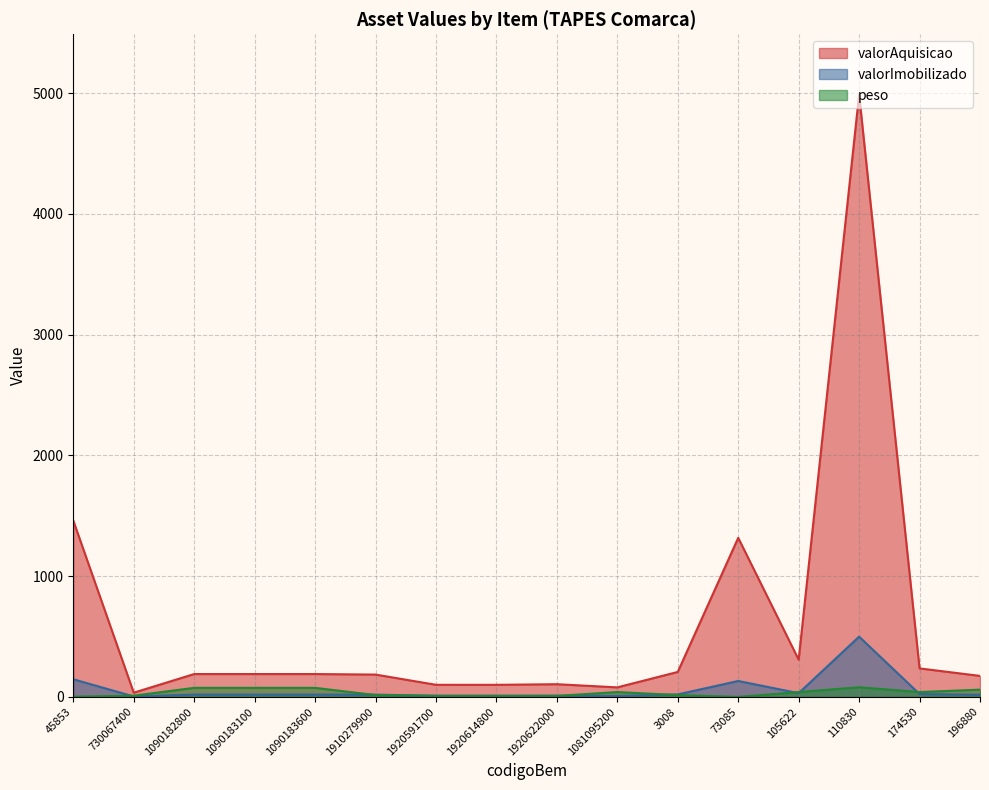

List the labels in order of peso value, smallest first.

73085, 45853, 1920591700, 1920614800, 1920622000, 730067400, 1910279900, 3008, 1081095200, 105622, 174530, 196880, 1090182800, 1090183100, 1090183600, 110830